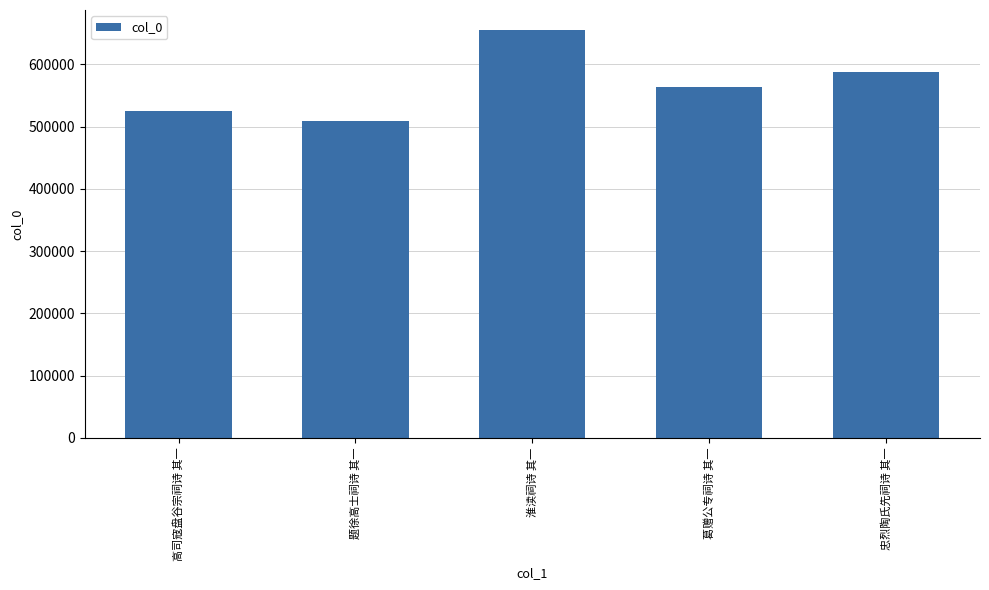

Where is the data nearest to the value 581958?

忠烈陶氏先祠诗 其一